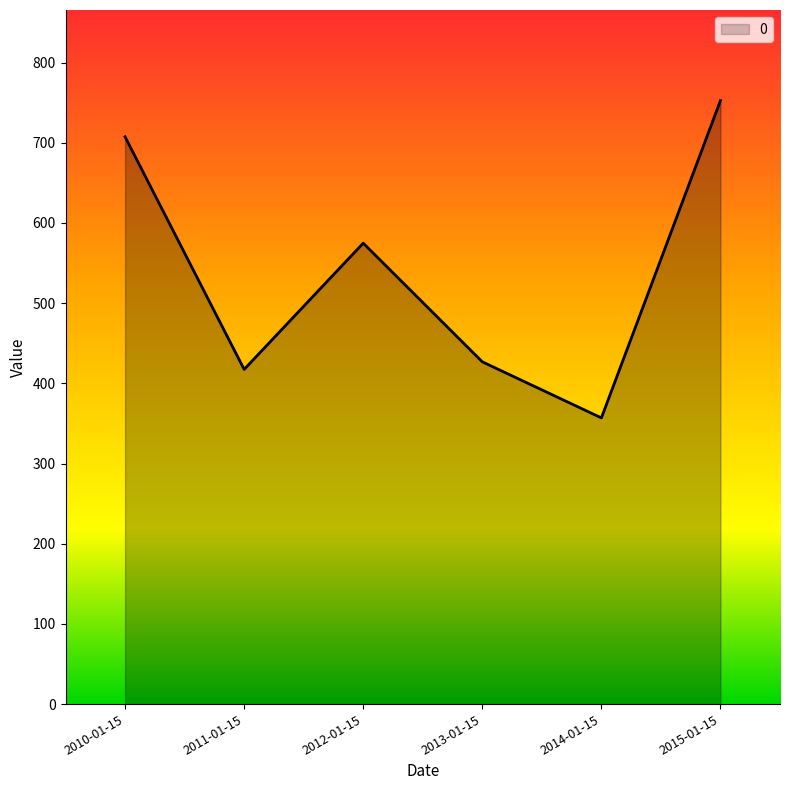

The value at 2013-01-15 is 714.9. True or false?

False